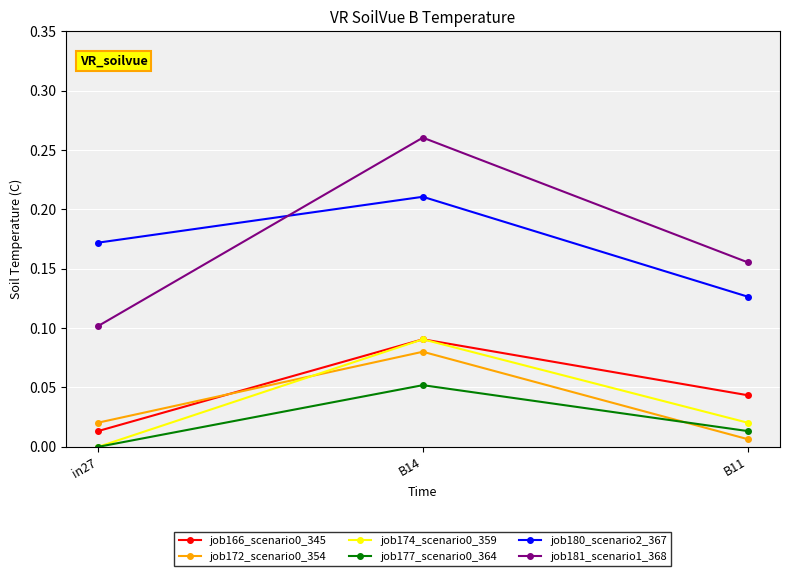

What is the label of the 2nd point from the right?

B14